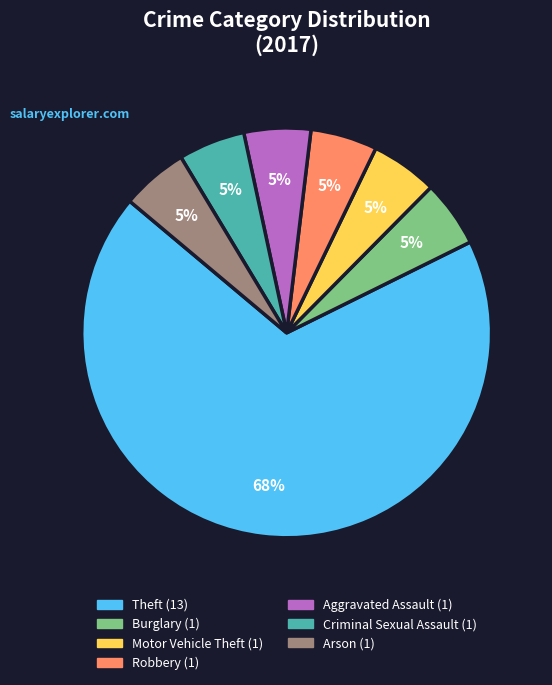

Is there a majority slice in this chart?

Yes